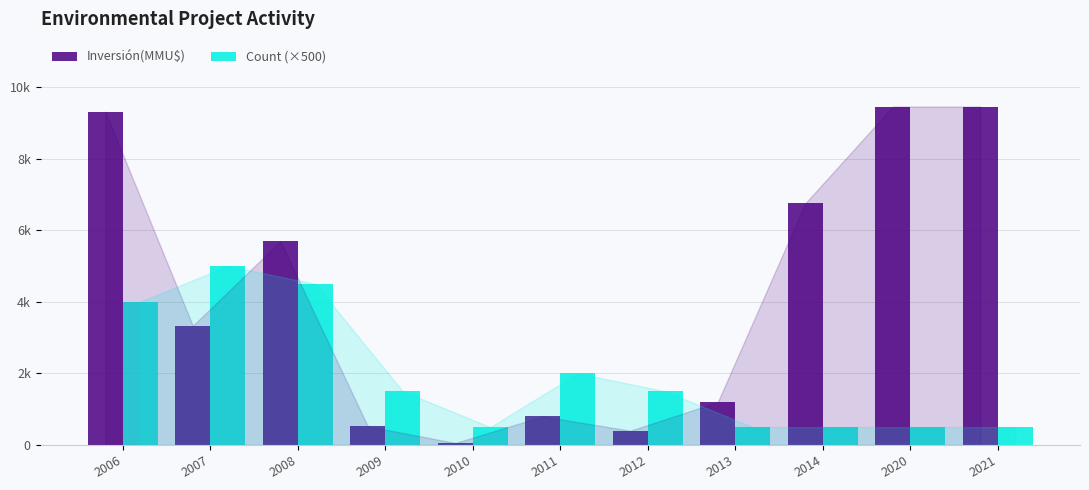

What is the average value of the Count (×500) series?

1909